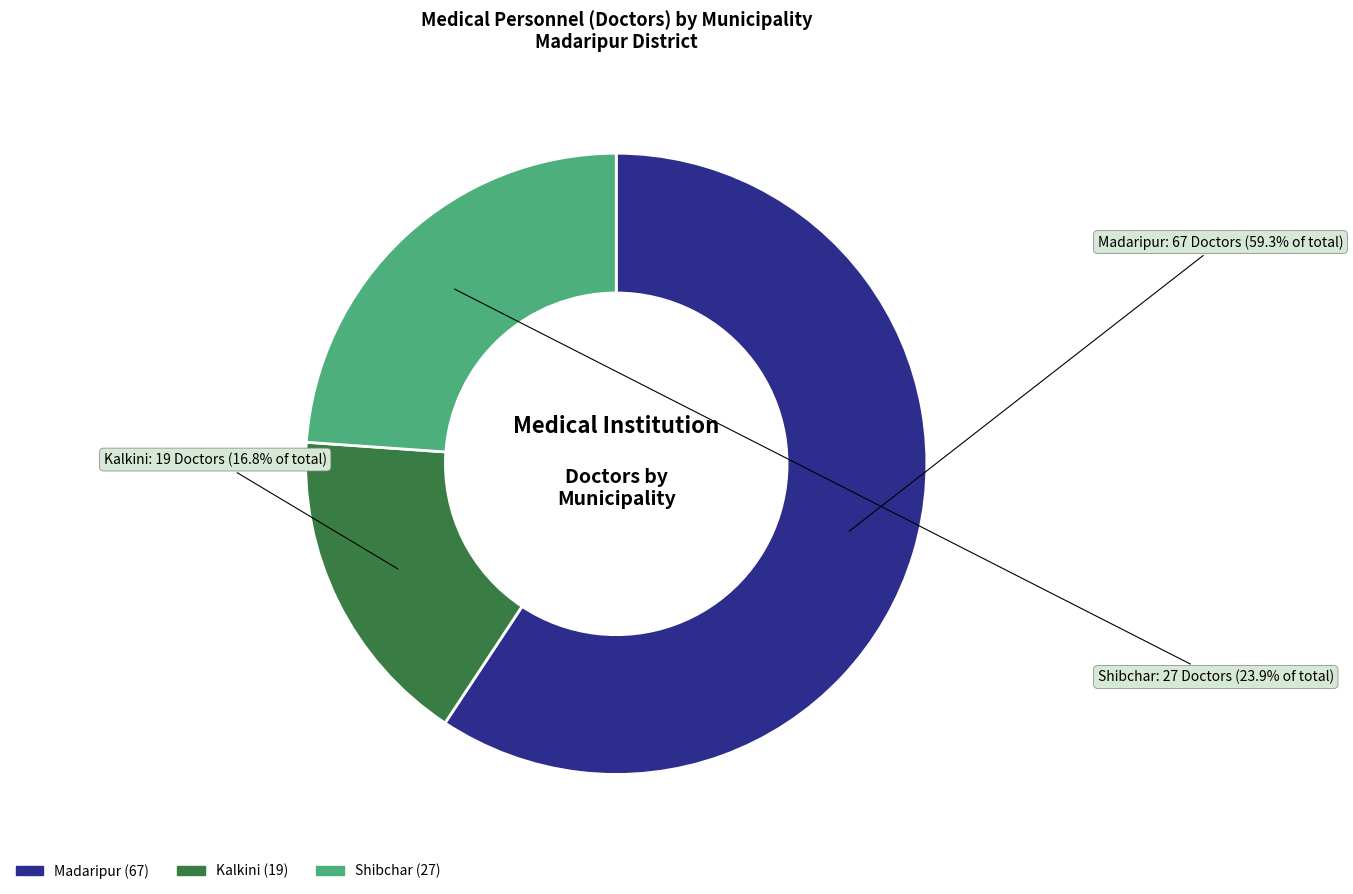

Combined, do Kalkini and Madaripur account for over 50%?

Yes